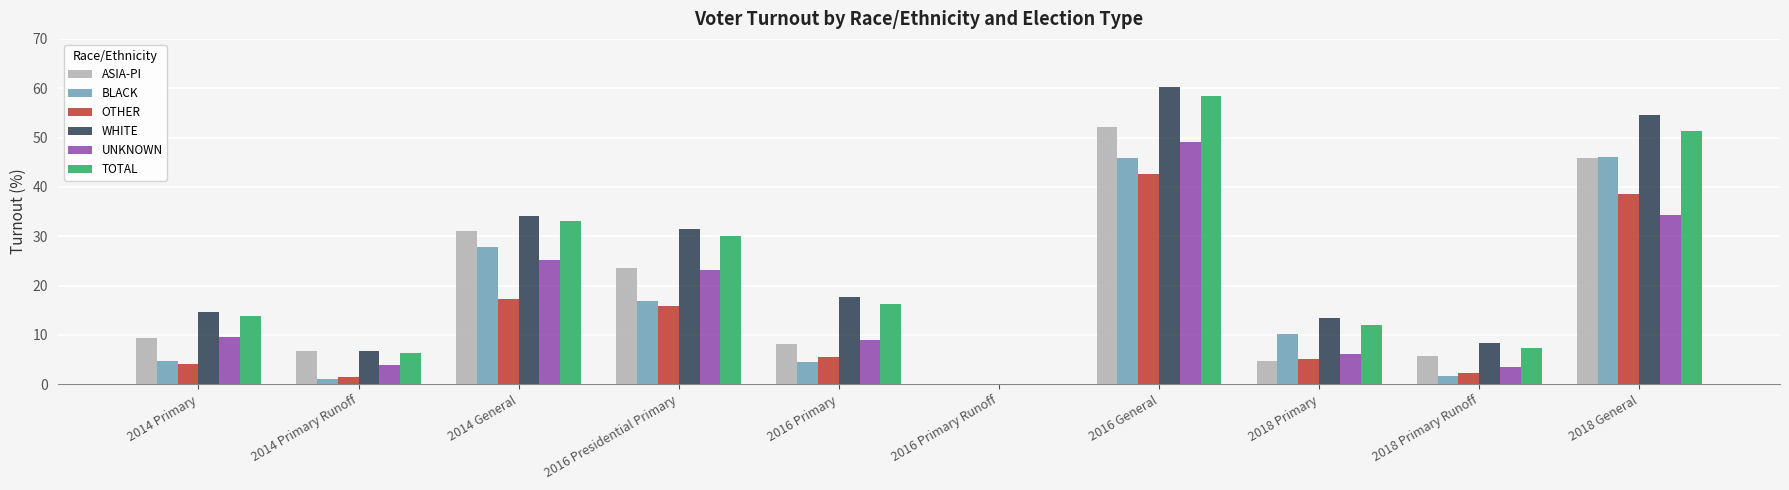

How many categories are shown in the chart?

10